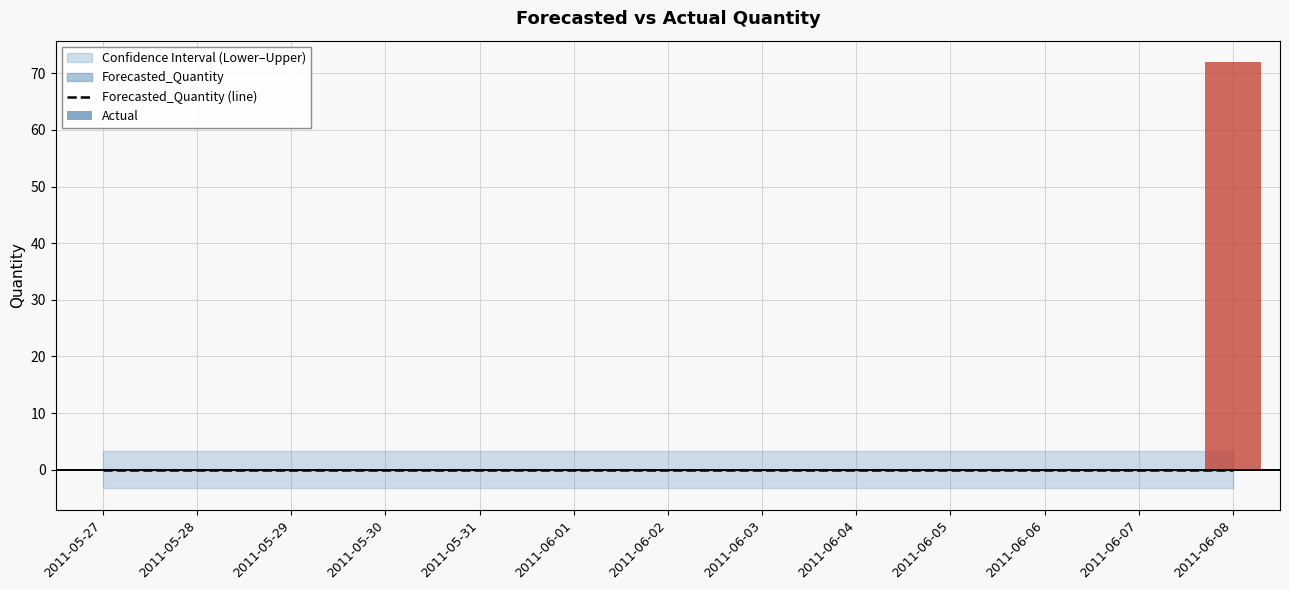

What is the minimum value for Upper_Bound?

3.3